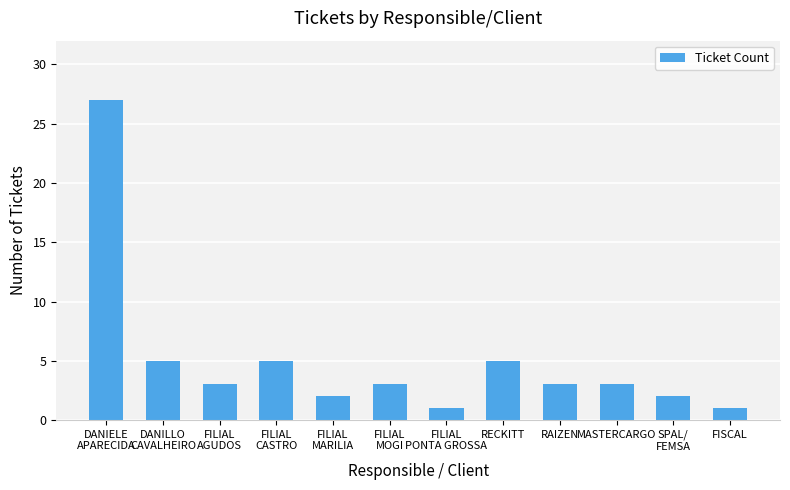

What is the label of the 12th bar from the left?

FISCAL